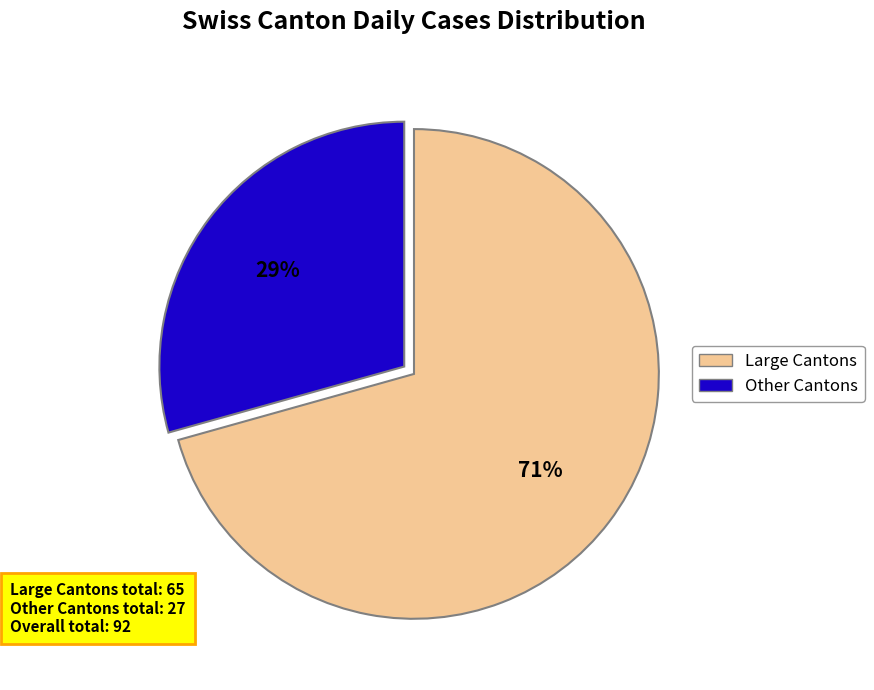

Is there a majority slice in this chart?

Yes